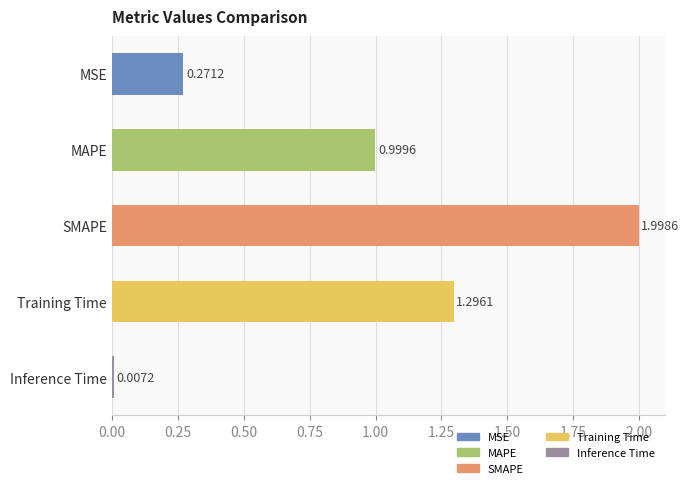

List the labels in order of value, smallest first.

Inference Time, MSE, MAPE, Training Time, SMAPE